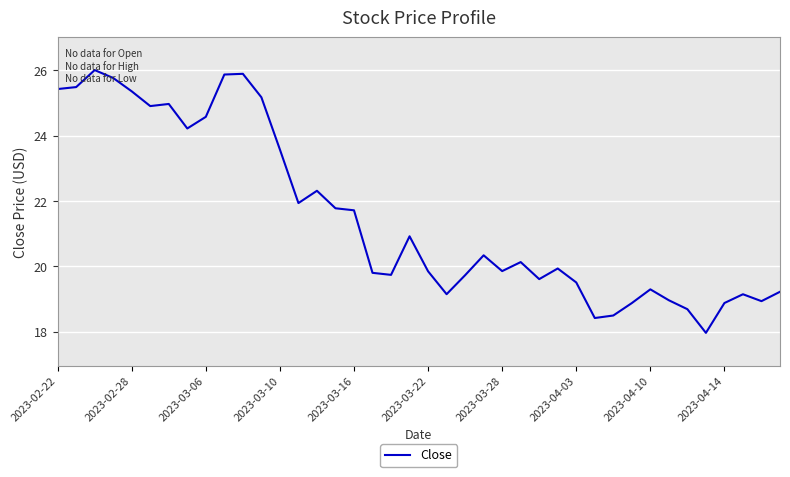

What is the maximum value shown in the chart?

26.0